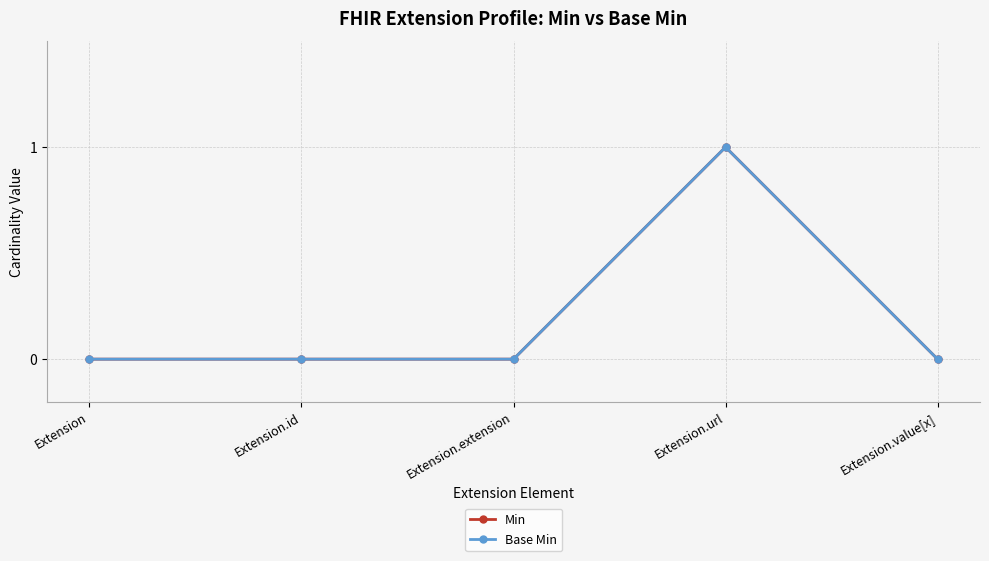

Reading left to right, list all the values displayed in this chart.

Min: Extension=0	Extension.id=0	Extension.extension=0	Extension.url=1	Extension.value[x]=0
Base Min: Extension=0	Extension.id=0	Extension.extension=0	Extension.url=1	Extension.value[x]=0